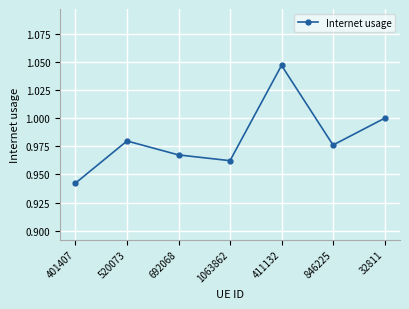

What is the sum of all values?

6.9